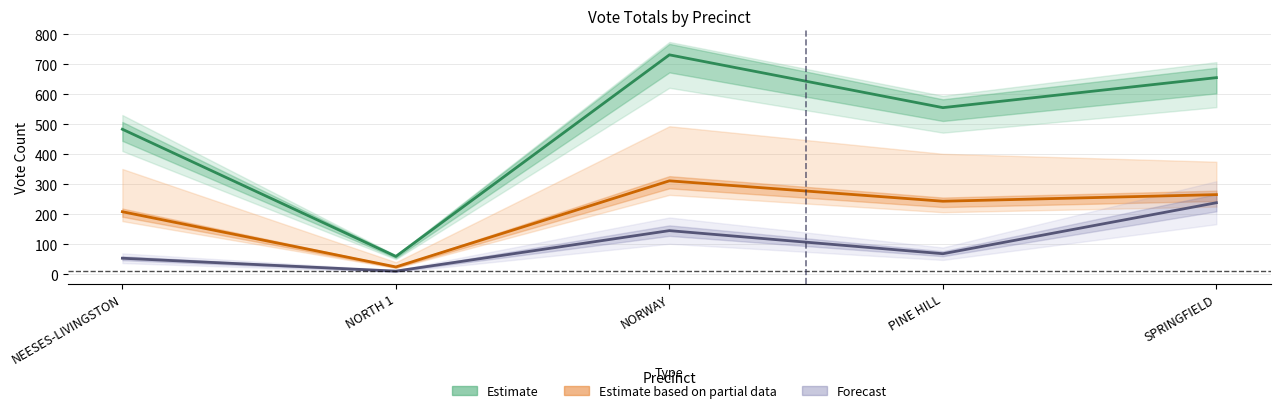

At SPRINGFIELD, list the series in order from smallest to largest.

Absentee By Mail (DEM), Election Day (DEM), Total Votes (DEM)